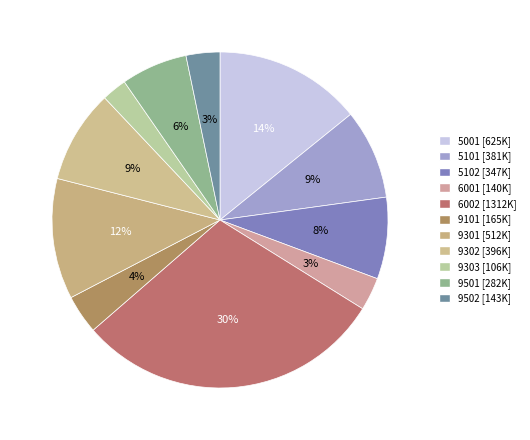

How many slices are in this pie chart?

11